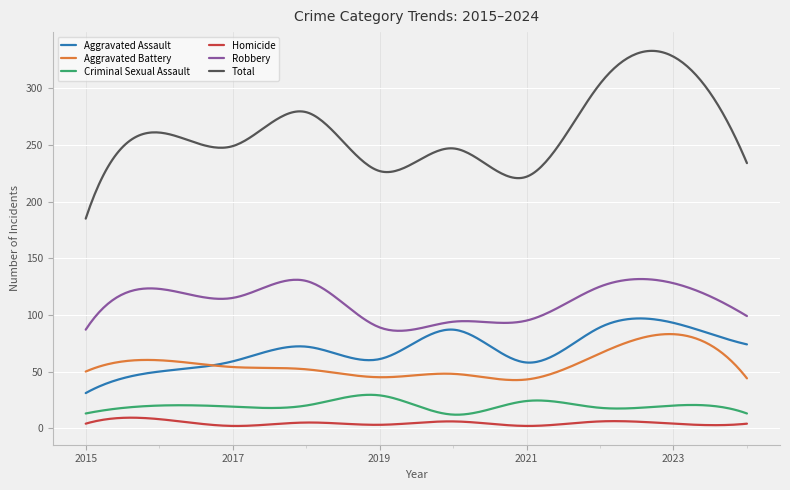

True or false: Criminal Sexual Assault and Aggravated Assault intersect in this chart.

False